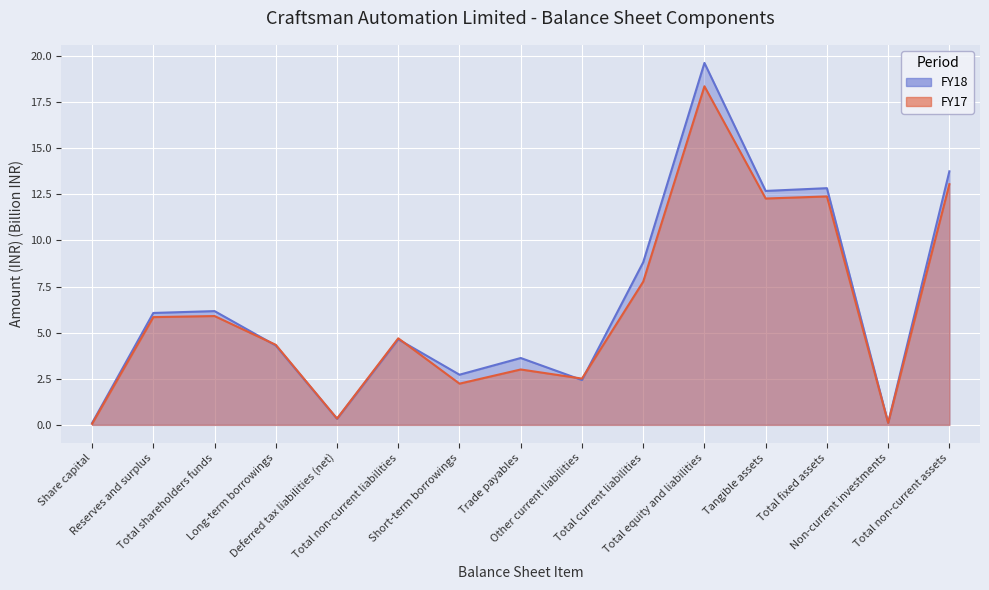

Reading left to right, transcribe all the data shown in this chart.

FY18: 0.1	6.1	6.2	4.3	0.3	4.6	2.7	3.6	2.4	8.8	19.6	12.7	12.8	0.1	13.8
FY17: 0.1	5.8	5.9	4.3	0.3	4.7	2.2	3.0	2.5	7.8	18.4	12.3	12.4	0.1	13.1